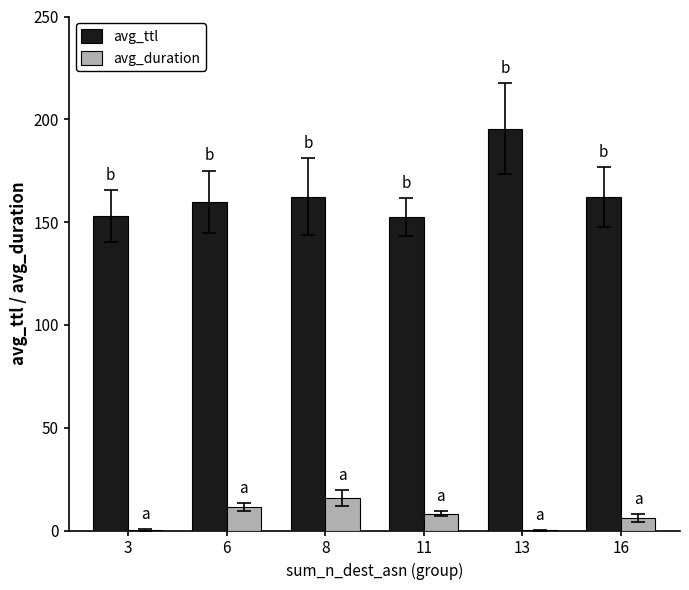

What is the total value across all series at 16?

168.4